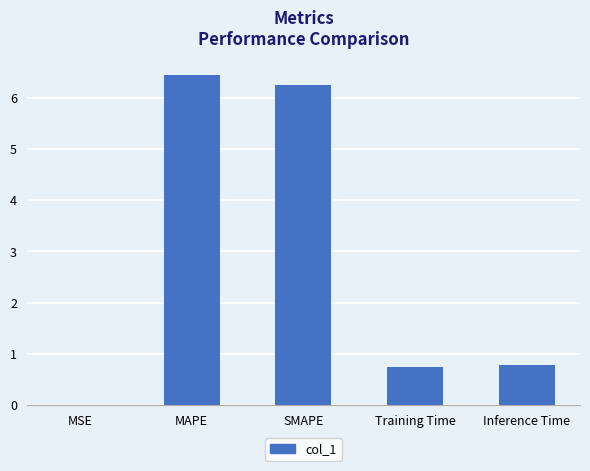

What is the sum of all values?

14.2